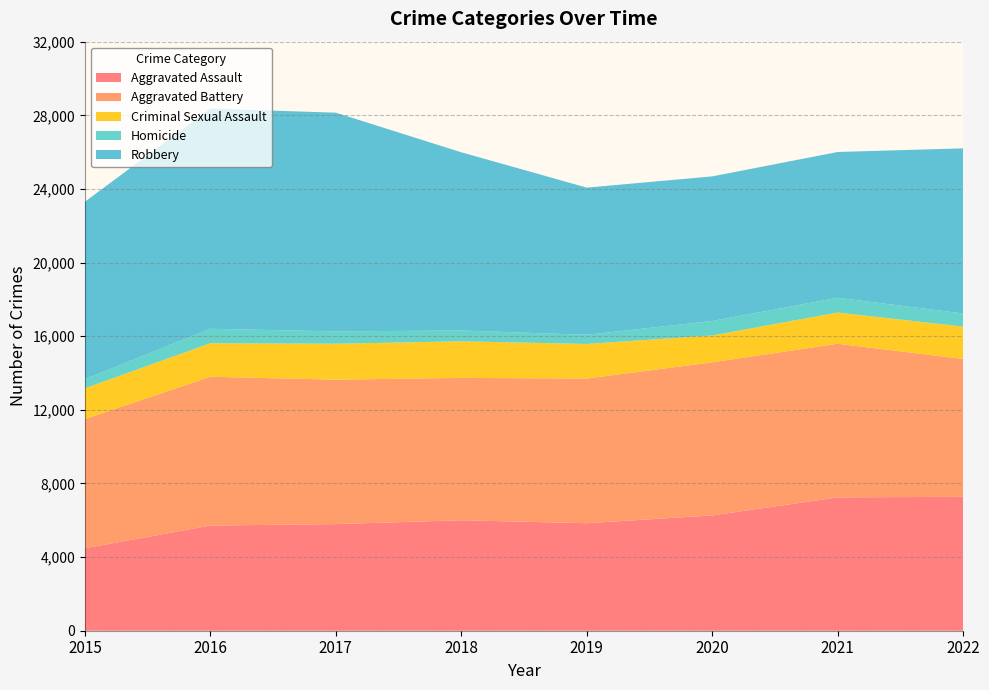

Reading right to left, list all the values displayed in this chart.

Aggravated Assault: 2022=7276	2021=7243	2020=6263	2019=5841	2018=6001	2017=5793	2016=5712	2015=4480
Aggravated Battery: 2022=7487	2021=8347	2020=8319	2019=7857	2018=7734	2017=7845	2016=8085	2015=7018
Criminal Sexual Assault: 2022=1757	2021=1695	2020=1457	2019=1881	2018=1986	2017=1952	2016=1821	2015=1672
Homicide: 2022=716	2021=804	2020=787	2019=498	2018=589	2017=672	2016=786	2015=496
Robbery: 2022=8968	2021=7918	2020=7855	2019=7994	2018=9680	2017=11880	2016=11960	2015=9638